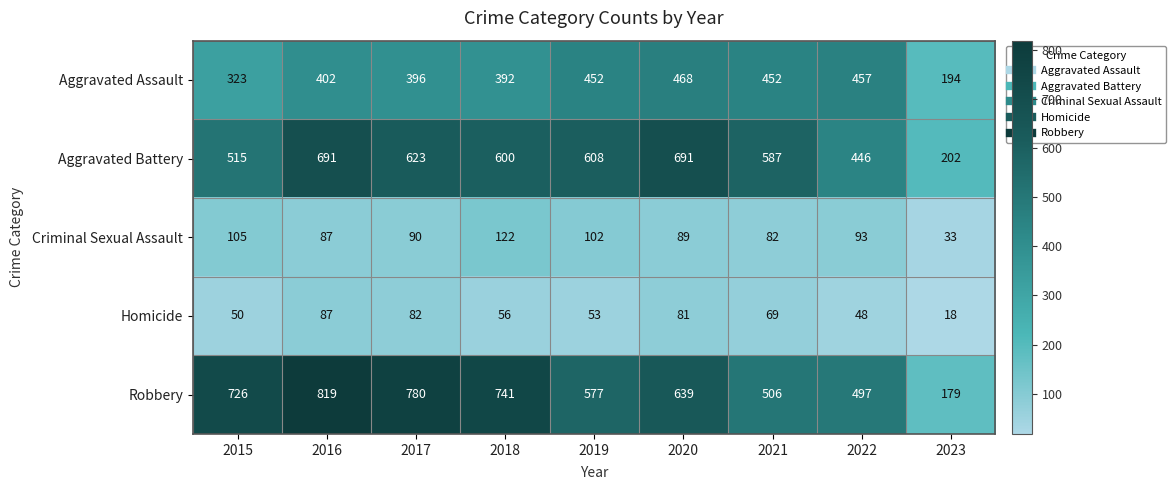

What is the approximate value of Robbery at 2021, to the nearest 100?

500